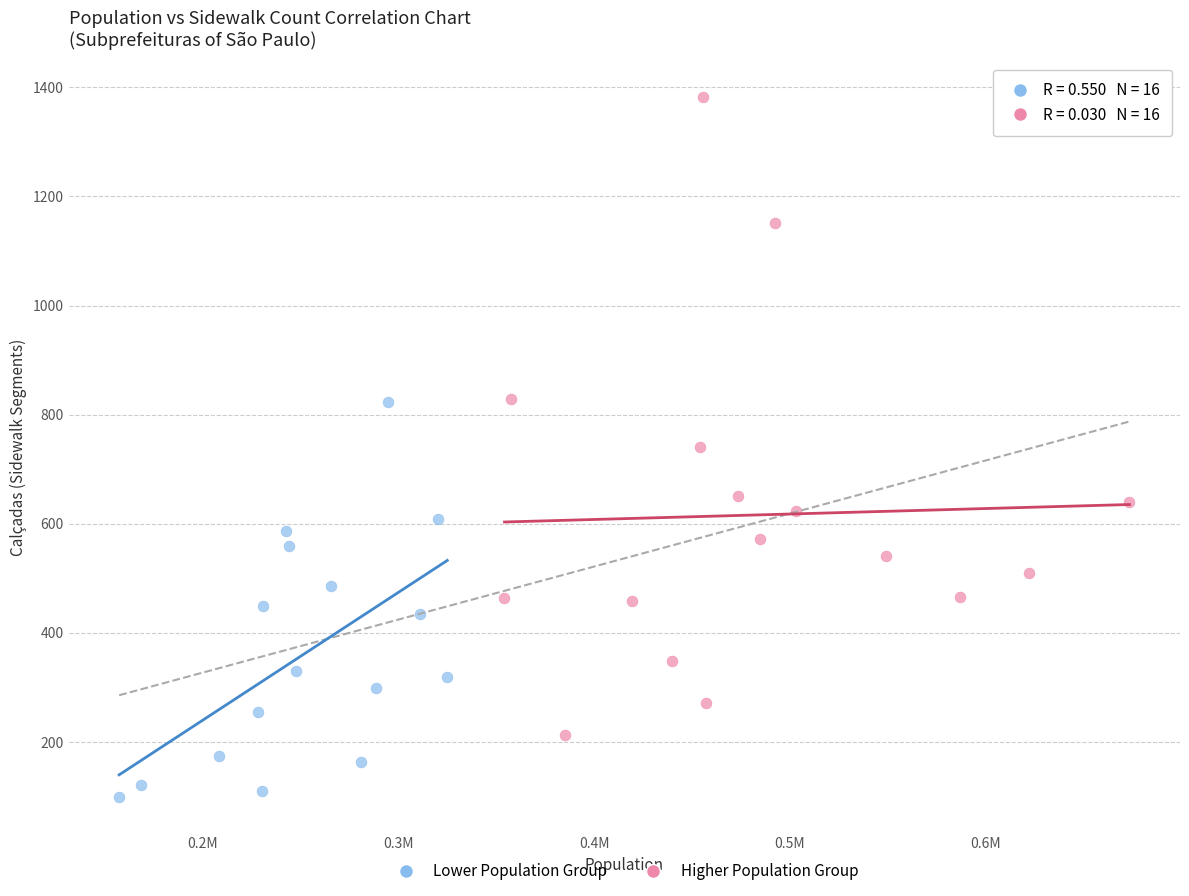

Which series contains the lowest Y value?

Lower Population Group